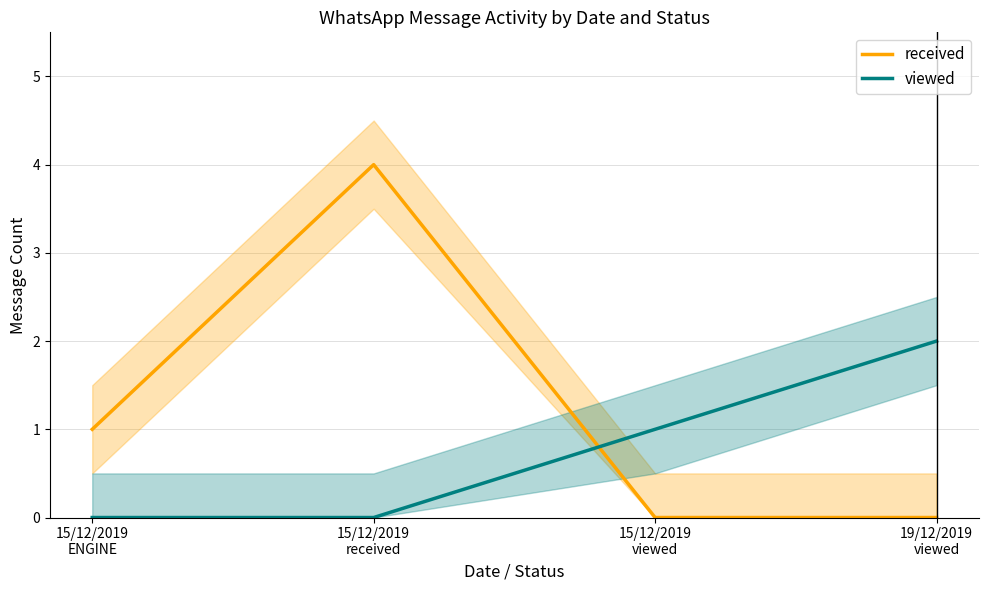

Count the number of data series in this chart.

2